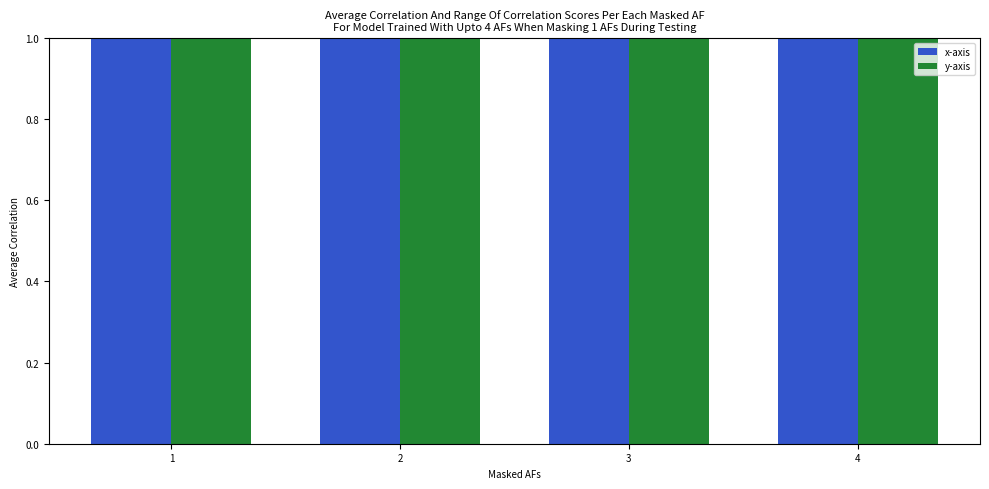

True or false: y-axis has a value of 7 at 3.

True